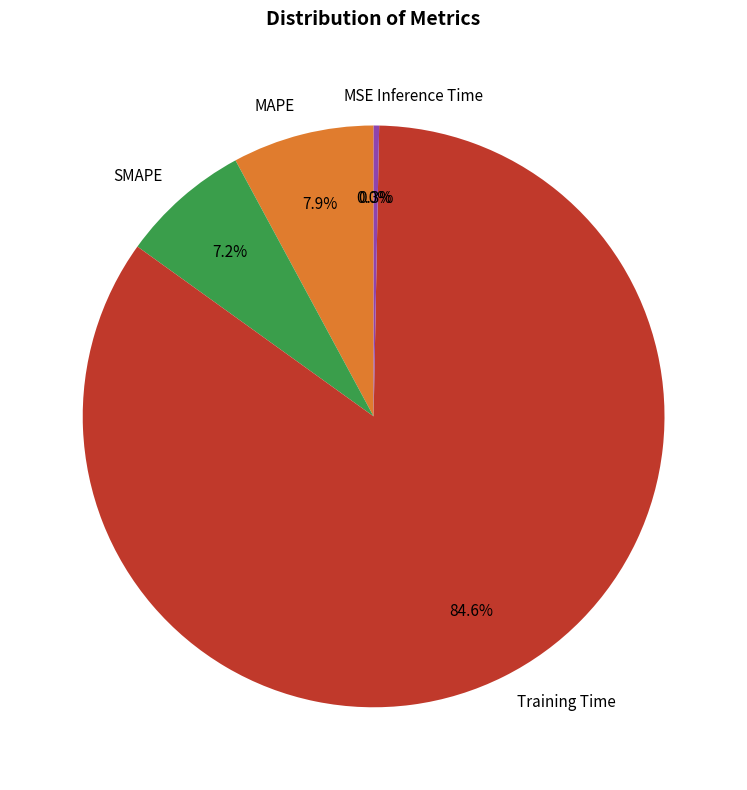

What is the largest slice in the pie chart?

Training Time